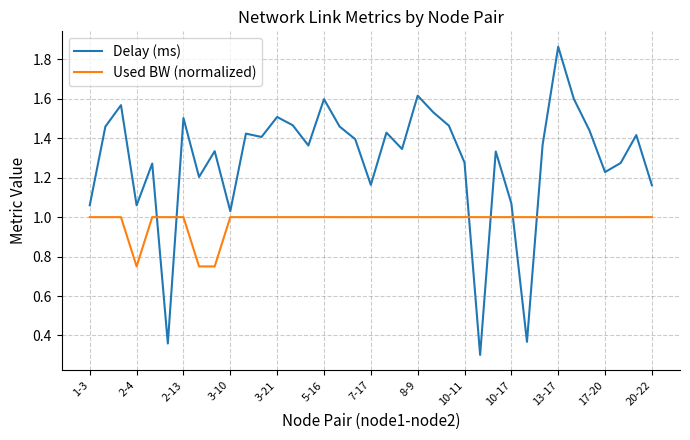

True or false: Delay (ms) and Used BW (normalized) intersect in this chart.

True